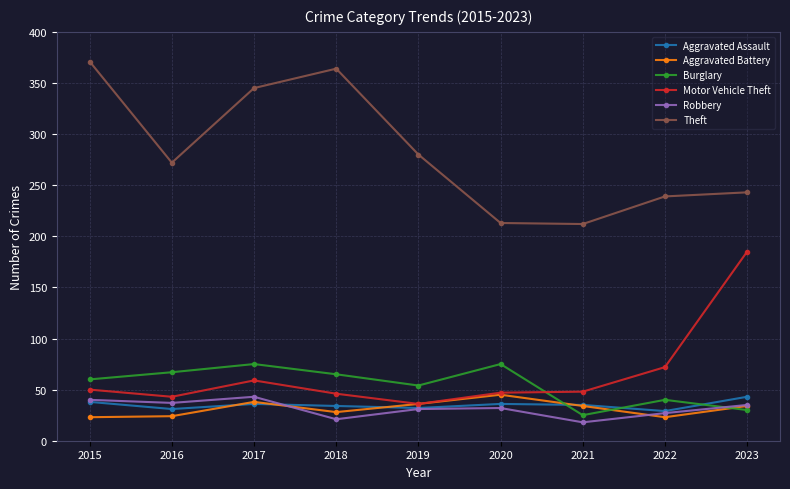

Is it true that Robbery equals 18 at 2021?

True